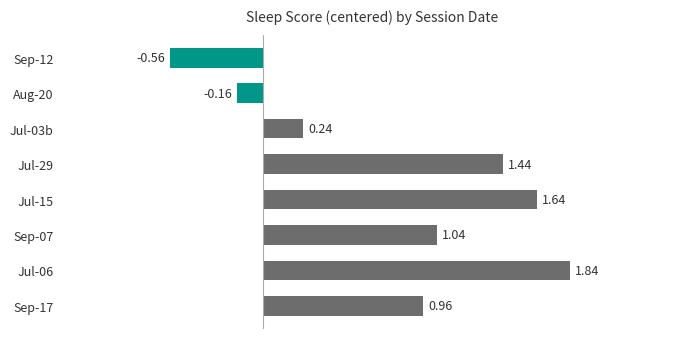

Which has a higher value, Jul-03b or Sep-17?

Sep-17